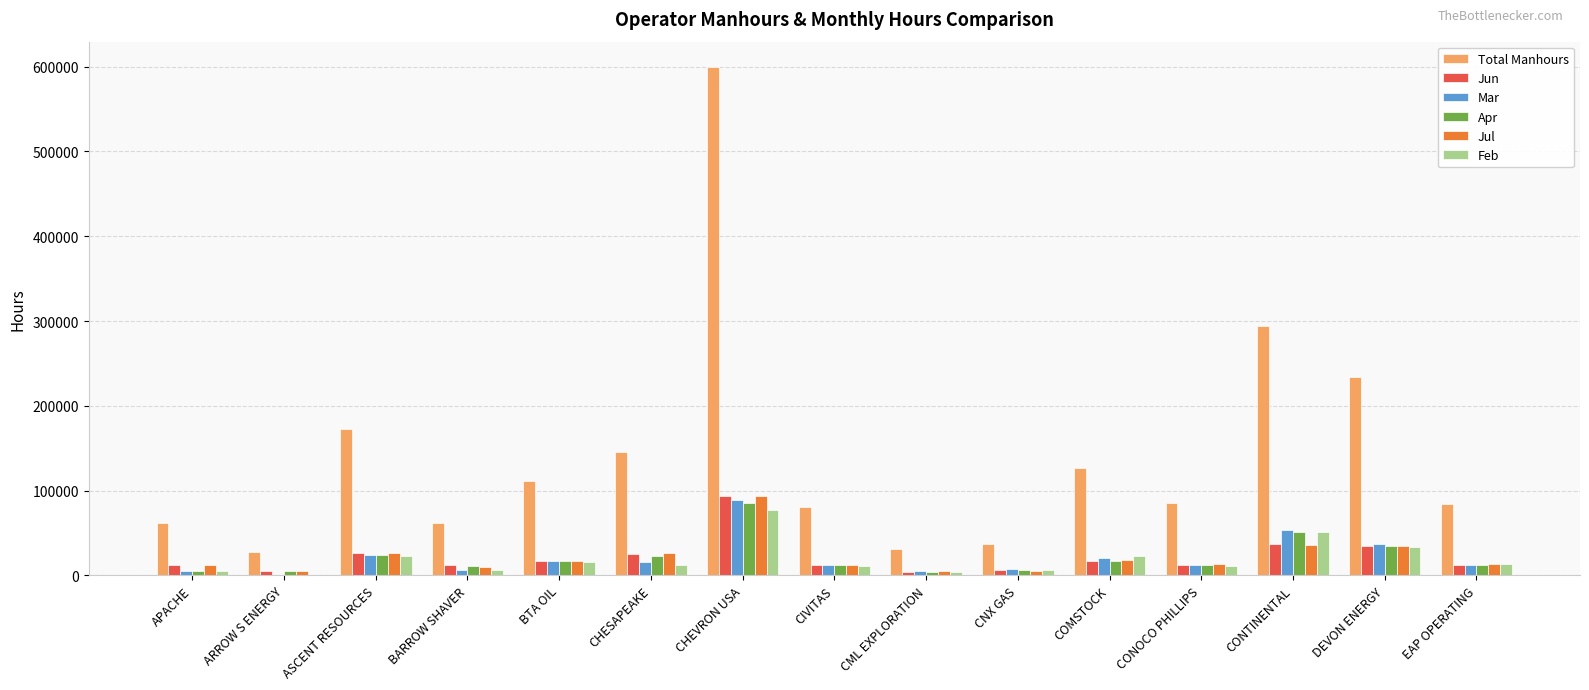

What is the sum of the Jun values at CIVITAS and APACHE?

24871